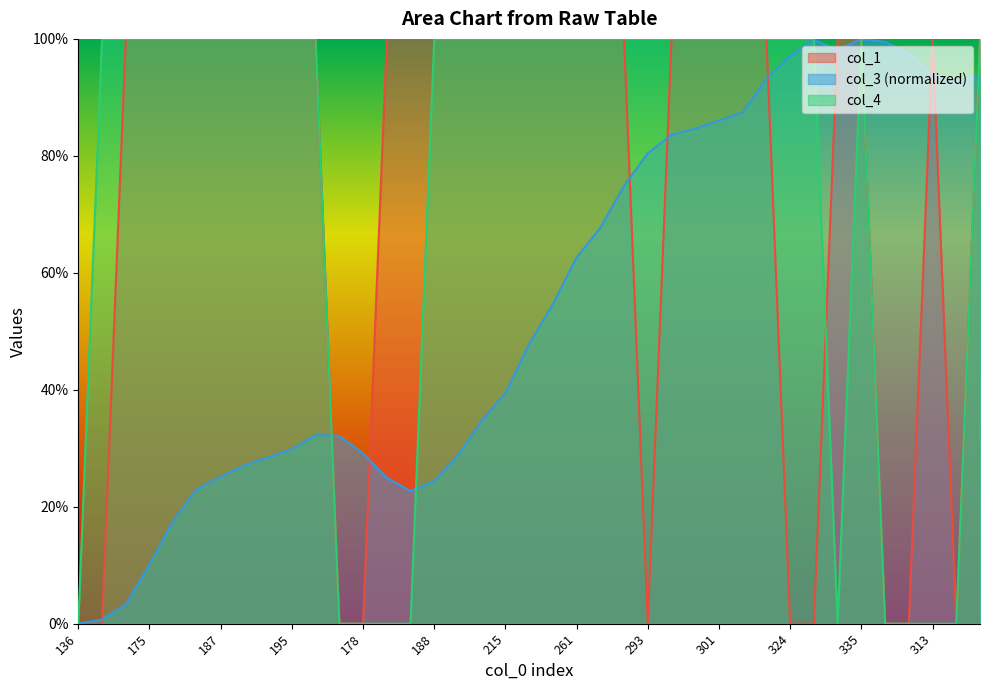

How many interior local valleys does the col_3 series have?

3